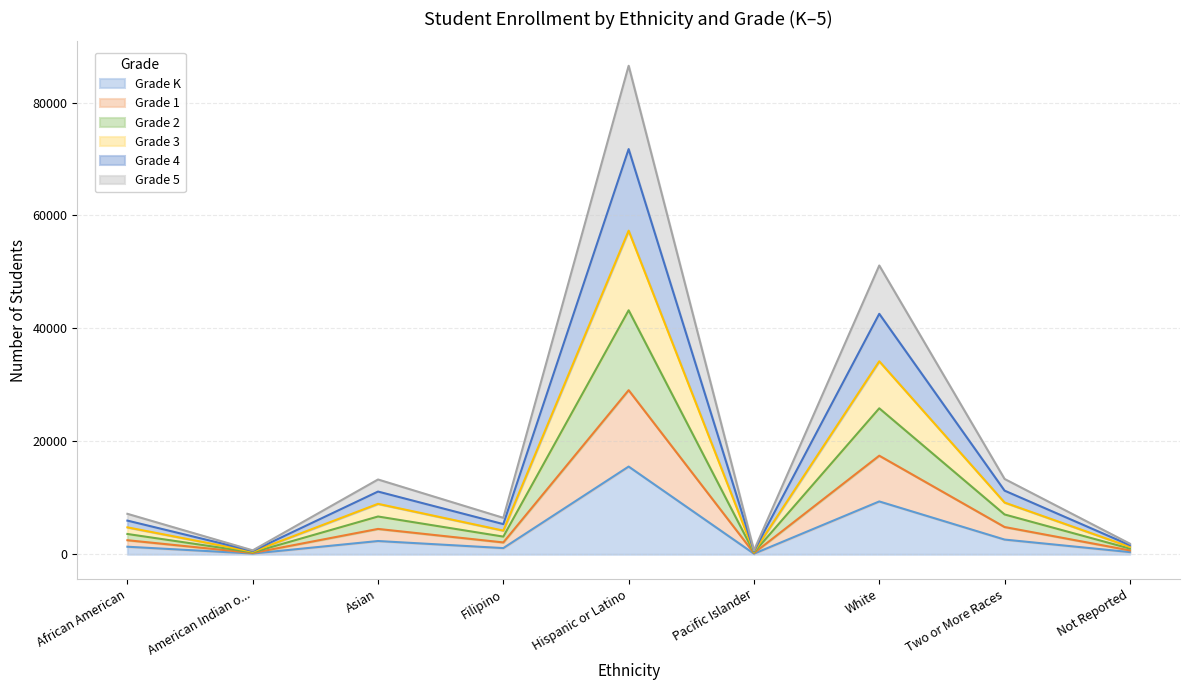

The Grade 2 series shows 96783 at Hispanic or Latino. True or false?

False